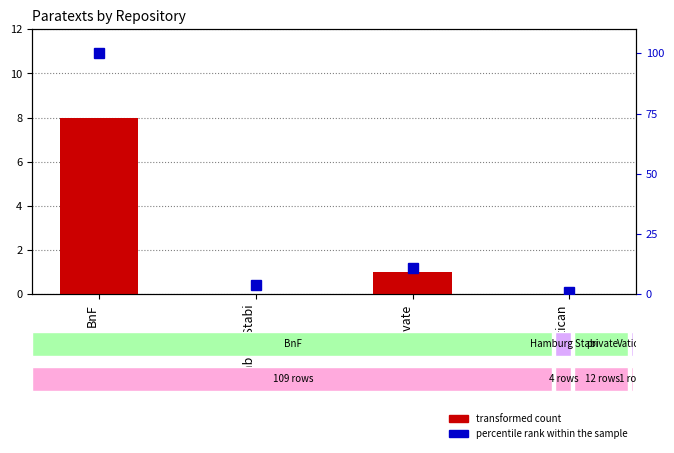

The value of percentile rank within the sample at BnF is 65. True or false?

False